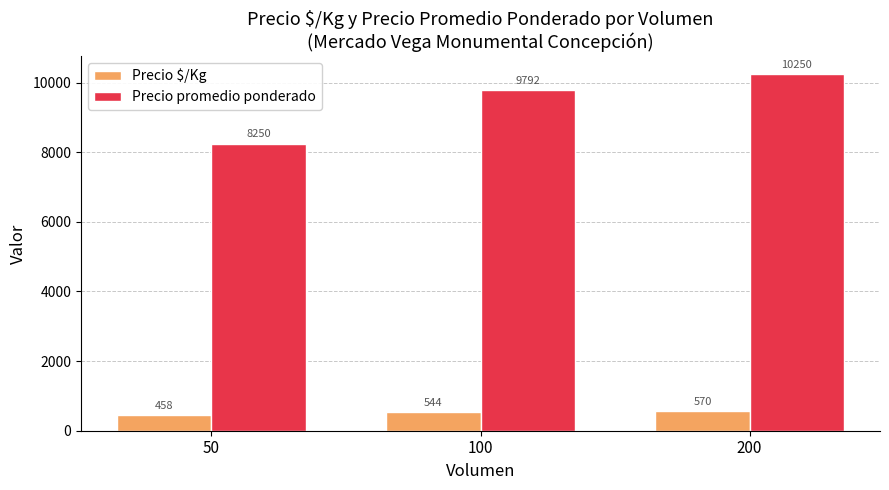

What is the difference between the Precio $/Kg values at 50 and 100?

86.0